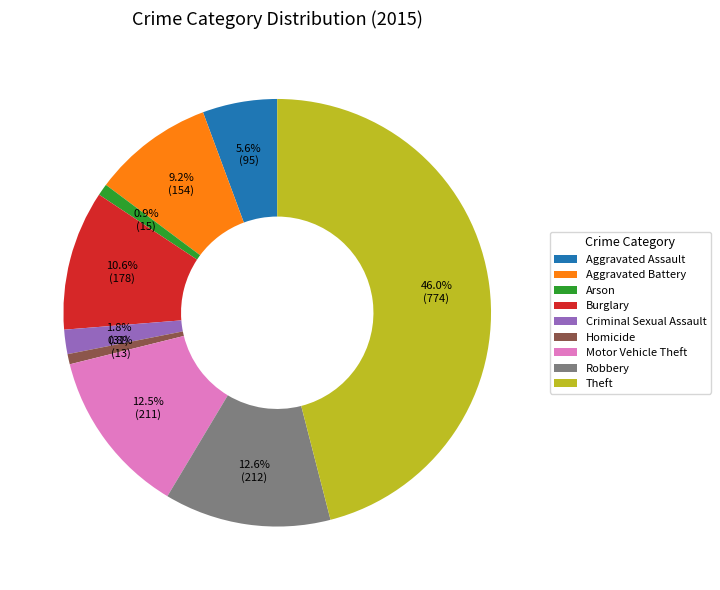

How many segments does this pie chart have?

9